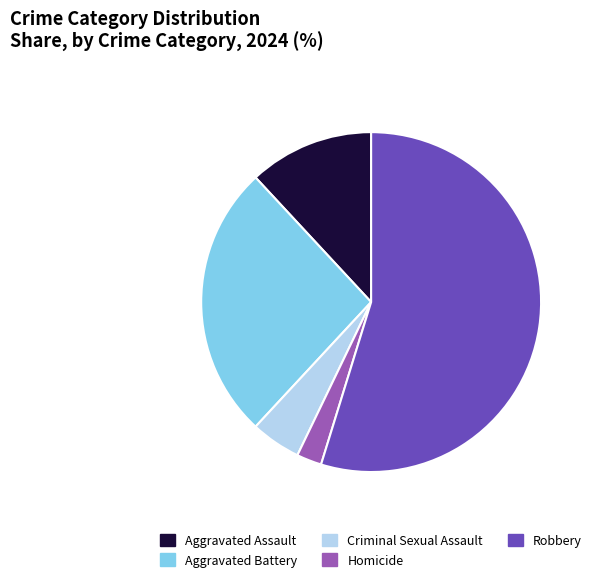

Which slice is the largest?

Robbery